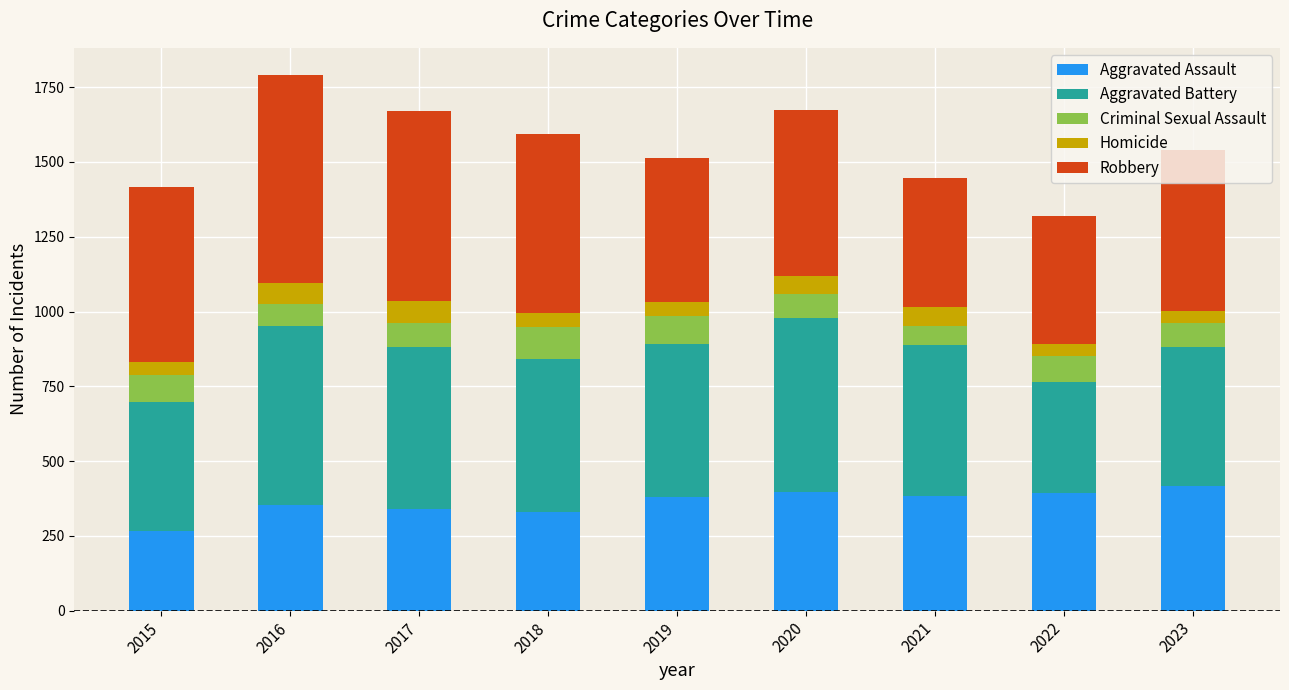

Count the number of data series in this chart.

5